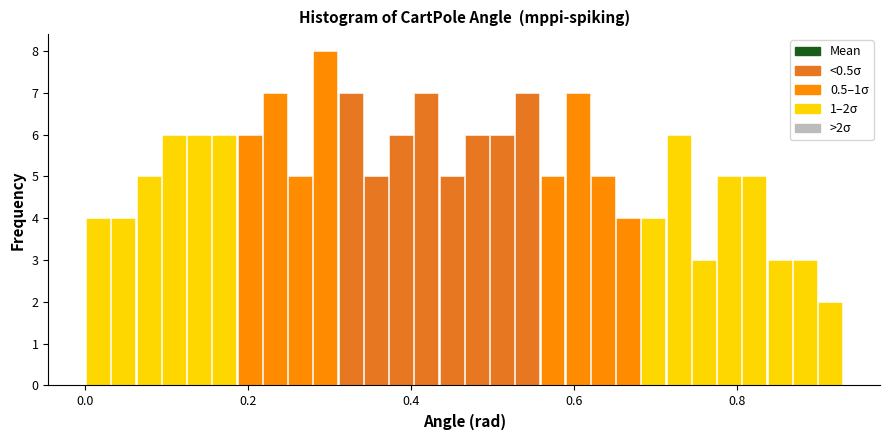

Read against the x-axis, roughly where is the centre of the tallest bar?

0.30